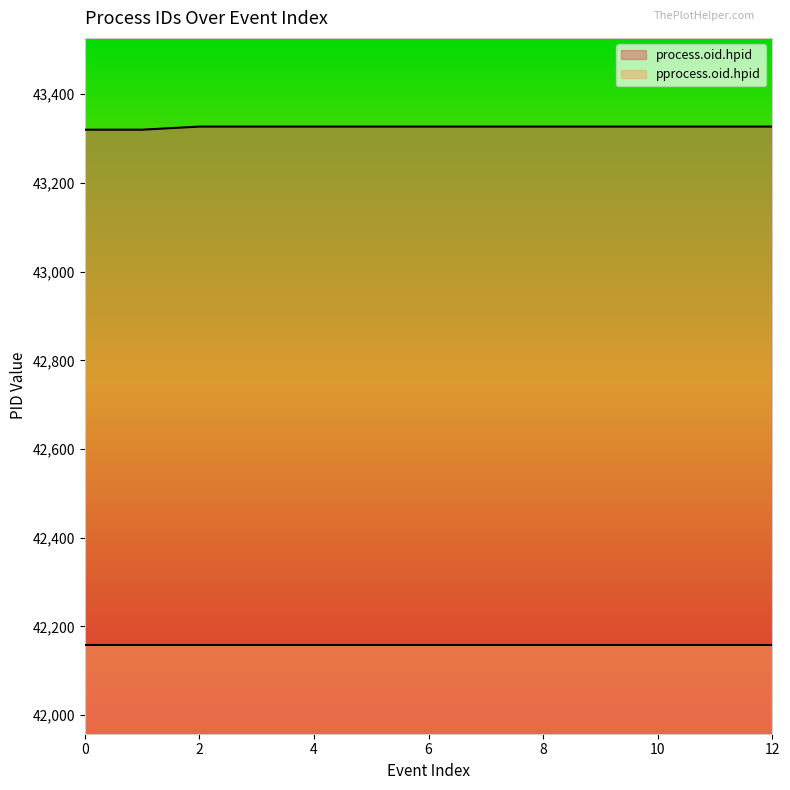

Does the chart have visible grid lines?

No